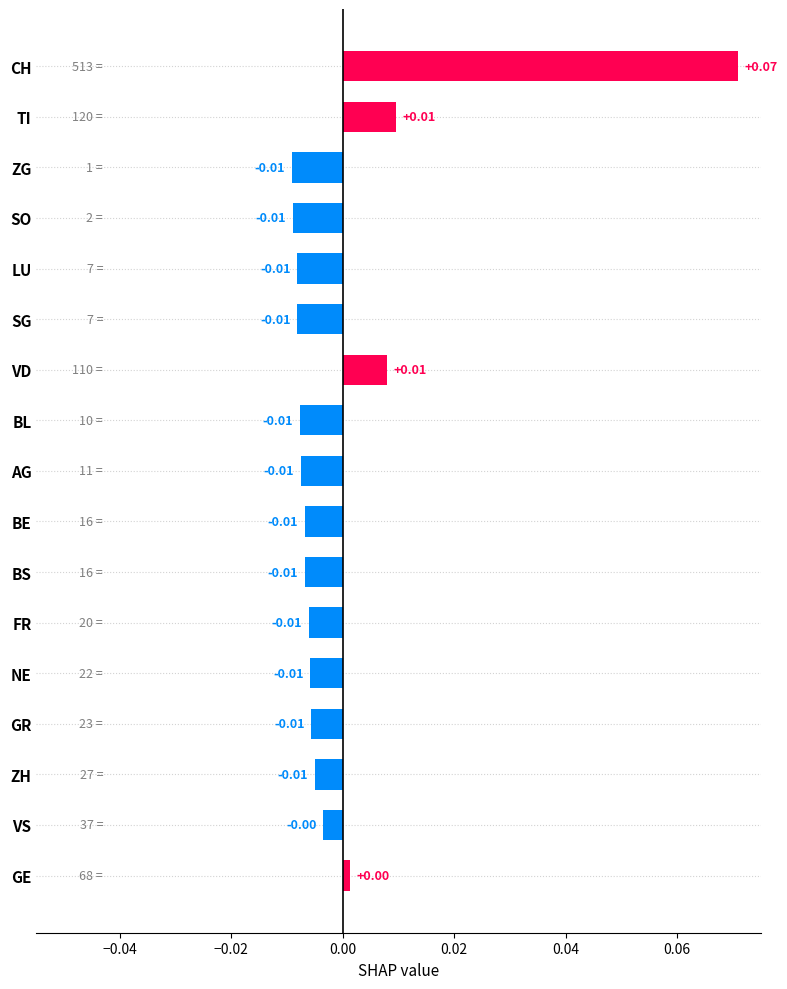

What is the label of the 10th bar from the top?

BE